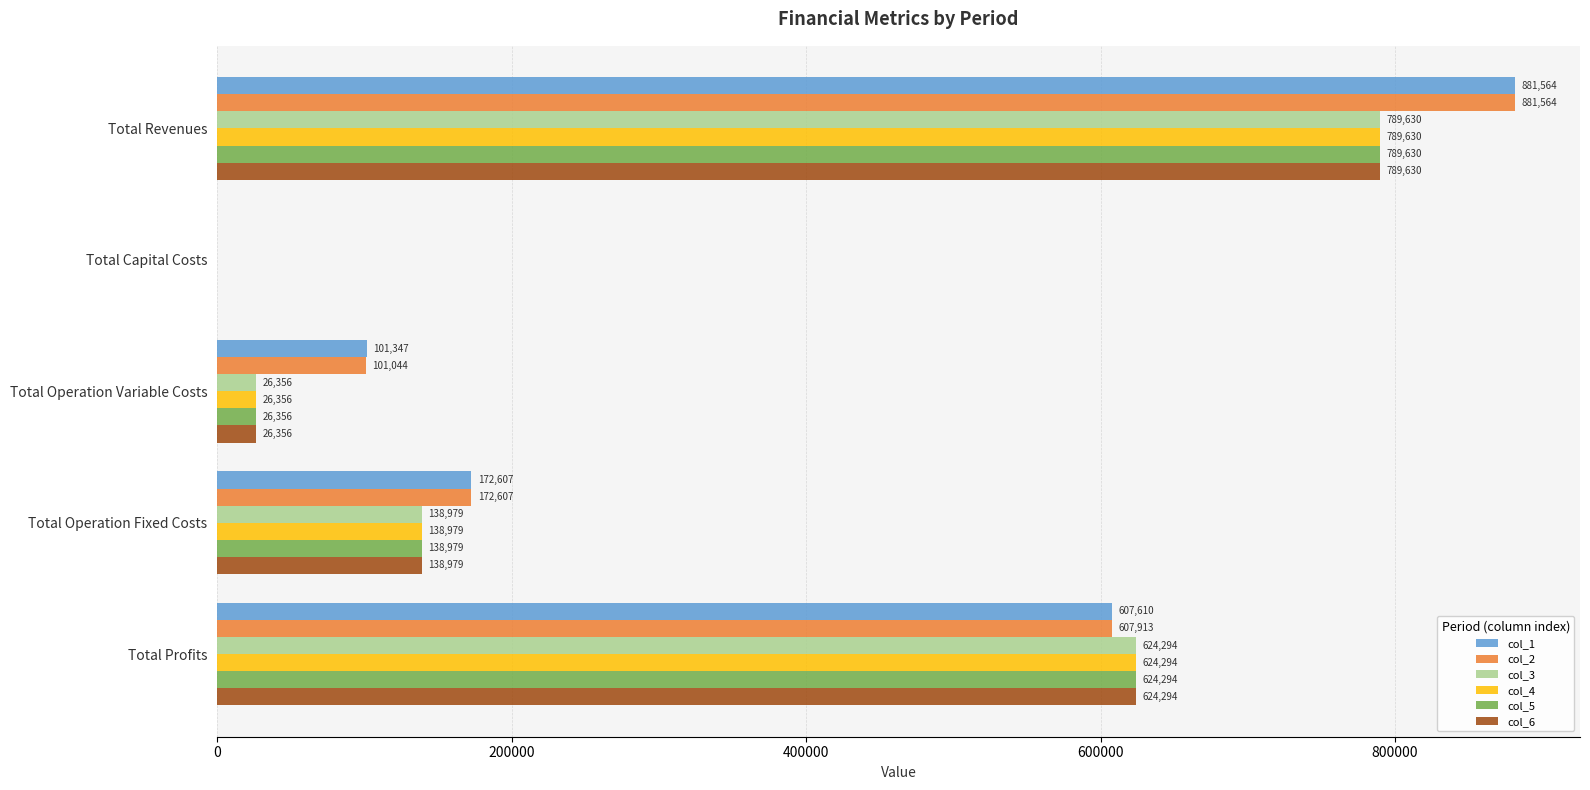

How many positive values does the col_6 series have?

4